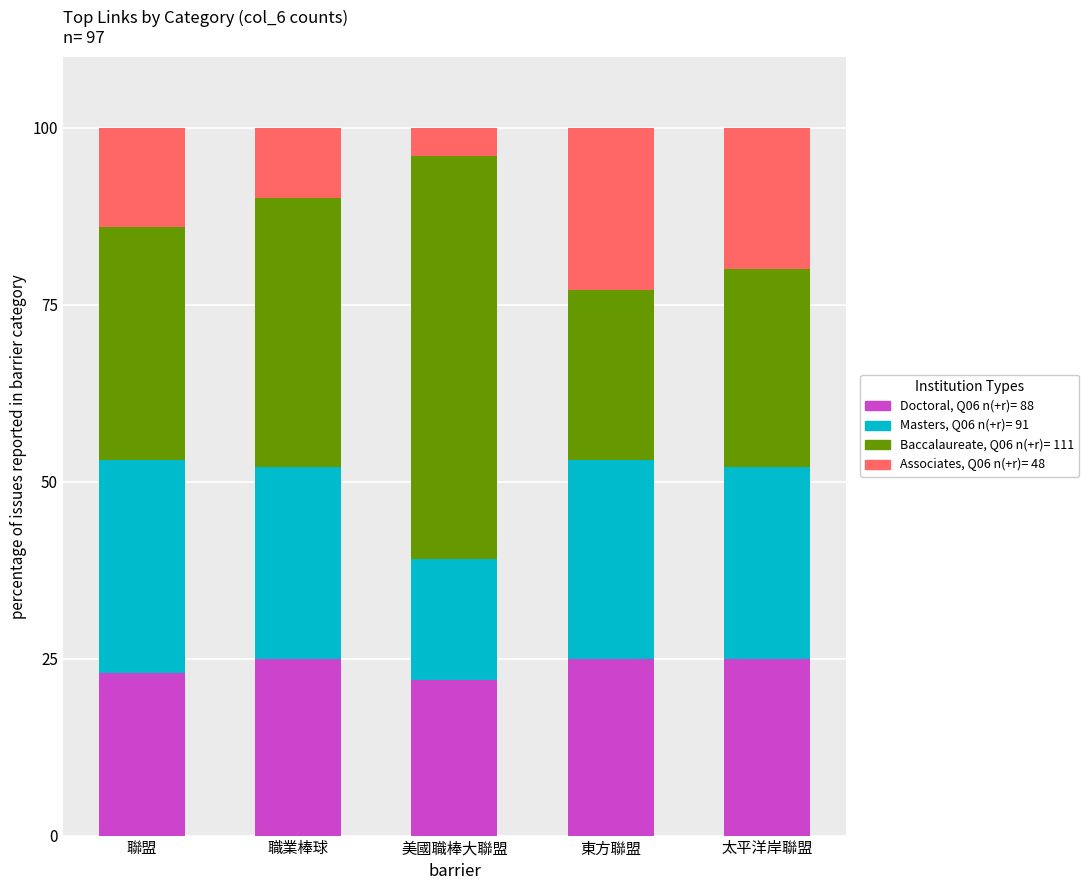

How many bars are there in total?

5